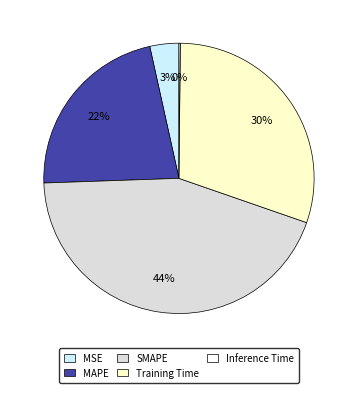

True or false: MAPE accounts for 10% of the total.

False